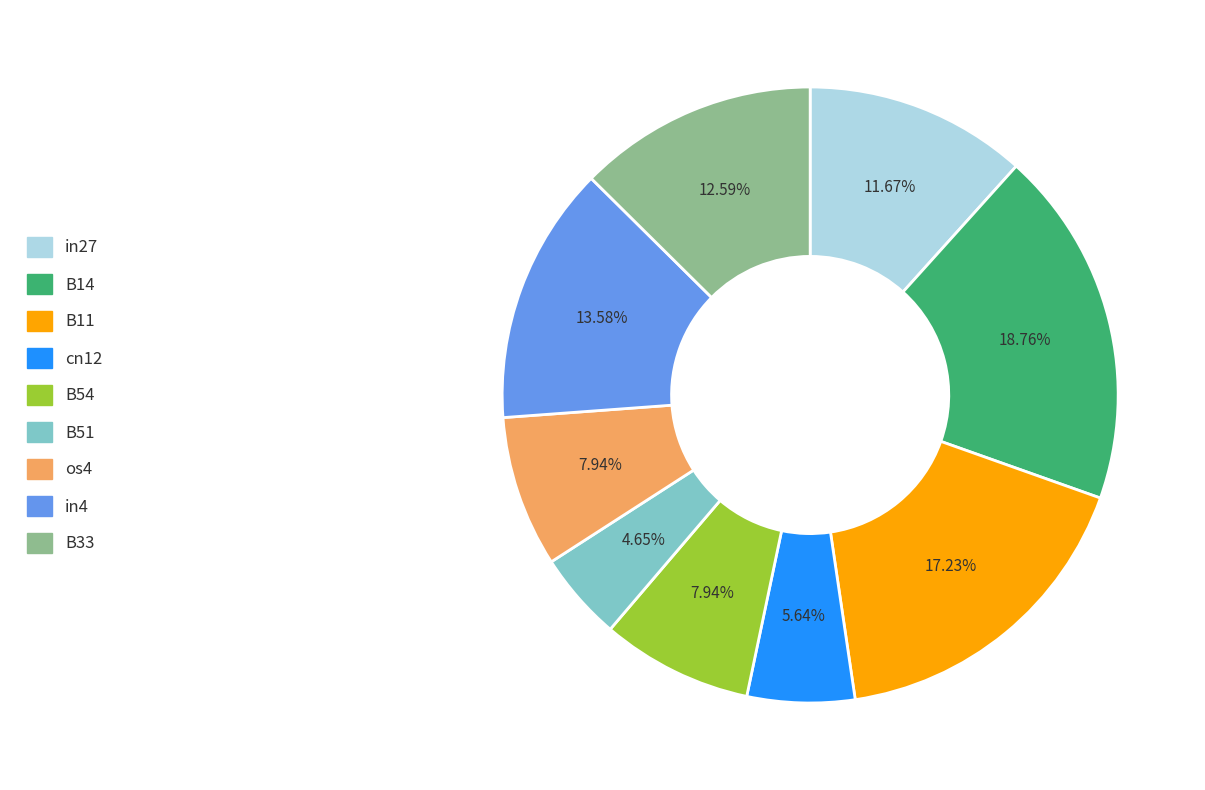

Does cn12 account for over 50% of the chart?

No